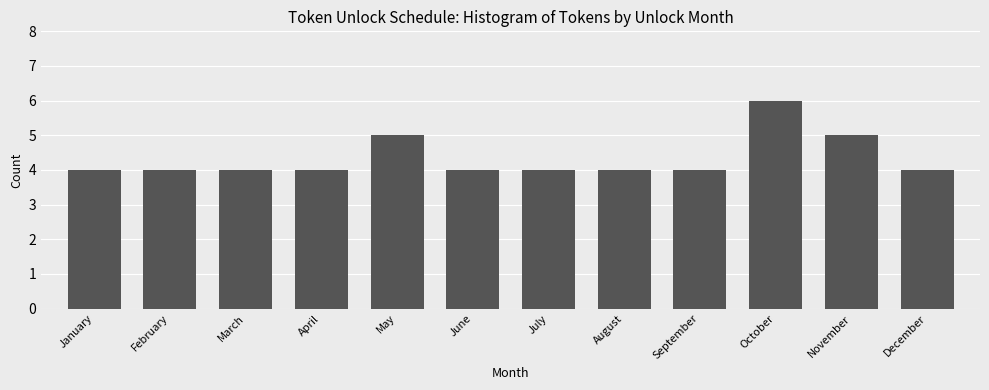

Reading left to right, transcribe all the data shown in this chart.

January=4	February=4	March=4	April=4	May=5	June=4	July=4	August=4	September=4	October=6	November=5	December=4